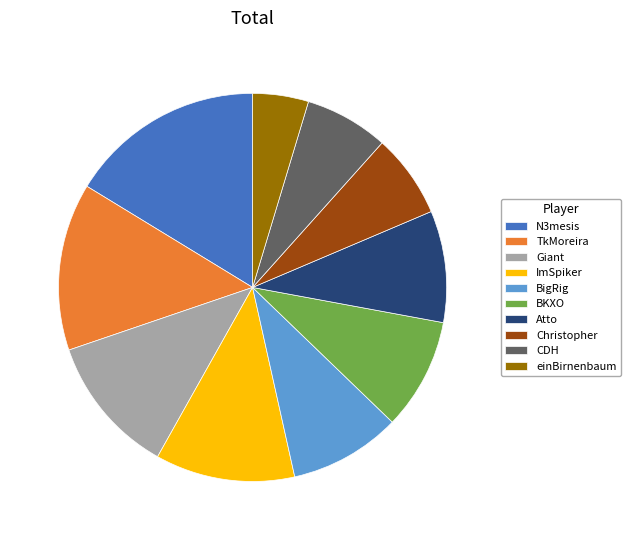

What is the ratio of the value at TkMoreira to the value at einBirnenbaum?

3.0